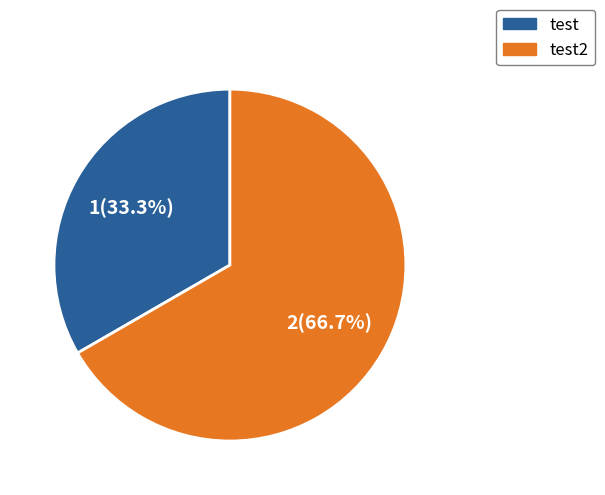

Which slice is the largest?

test2